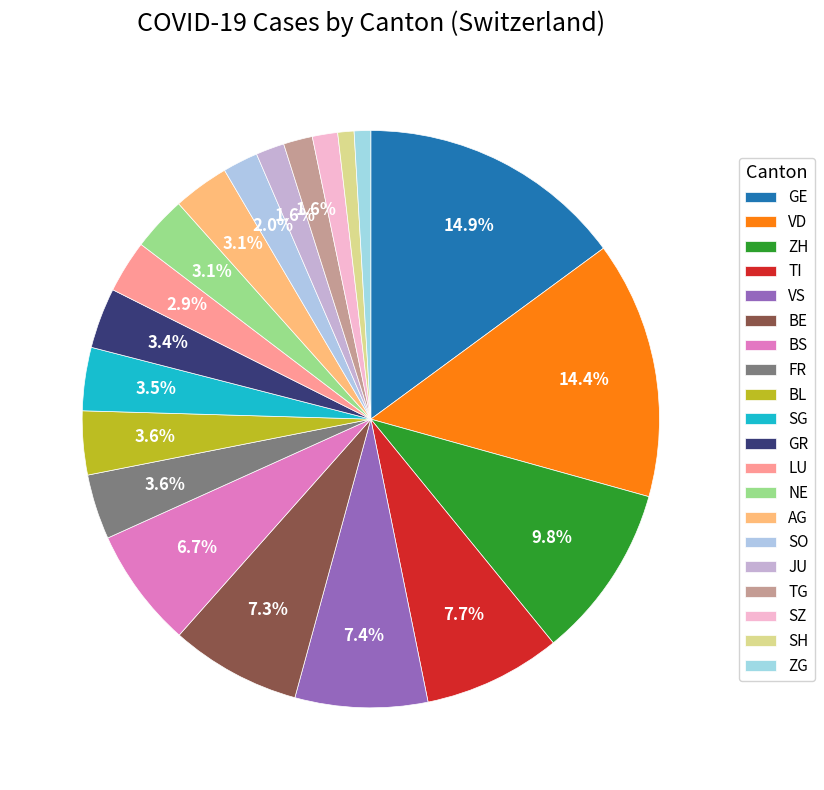

How many slices are in this pie chart?

20